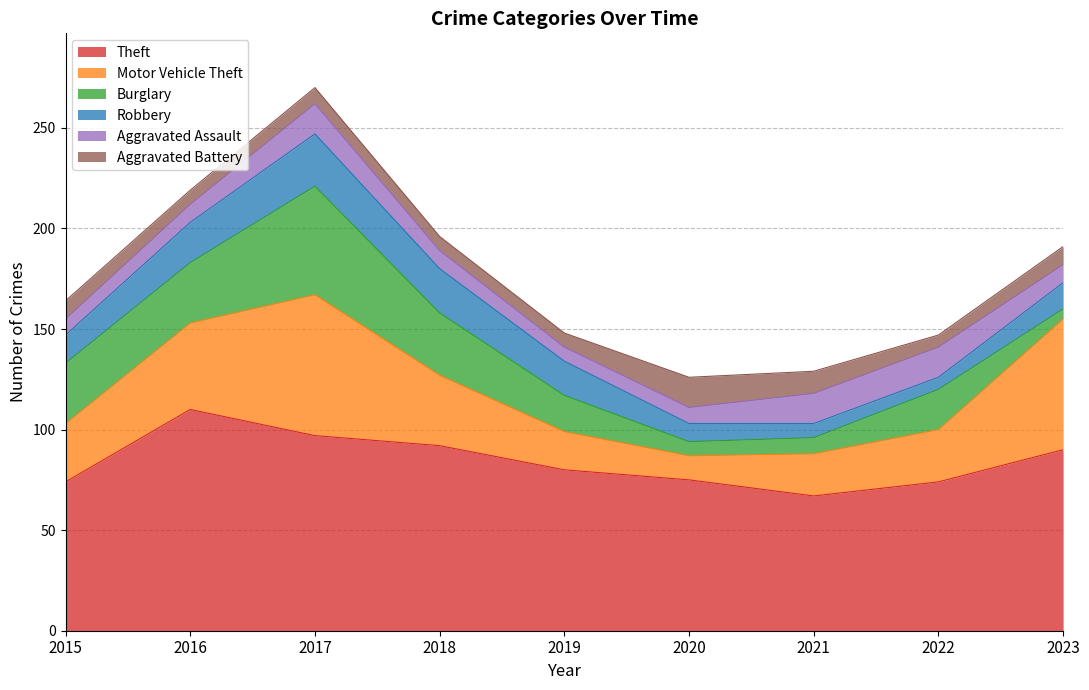

Which series has the largest total across all categories?

Theft